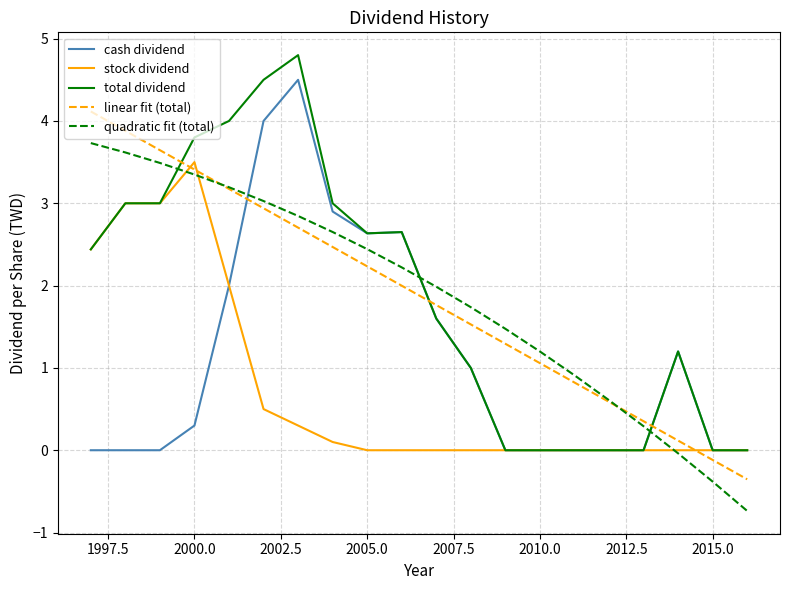

What is the minimum value for linear fit (total)?

-0.4